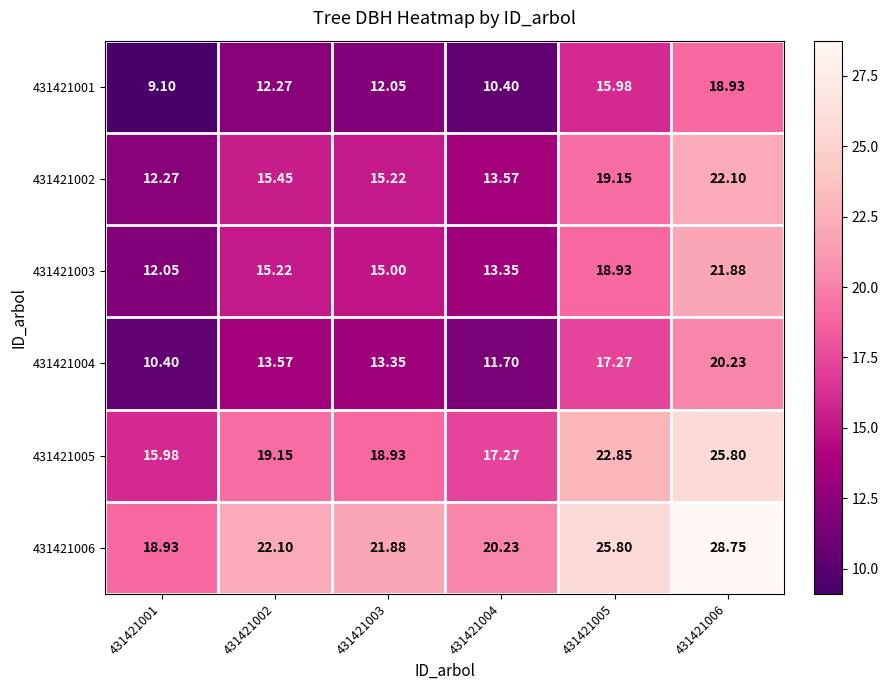

Is the value of 431421006 at 431421006 greater than the value of 431421005 at 431421005?

Yes